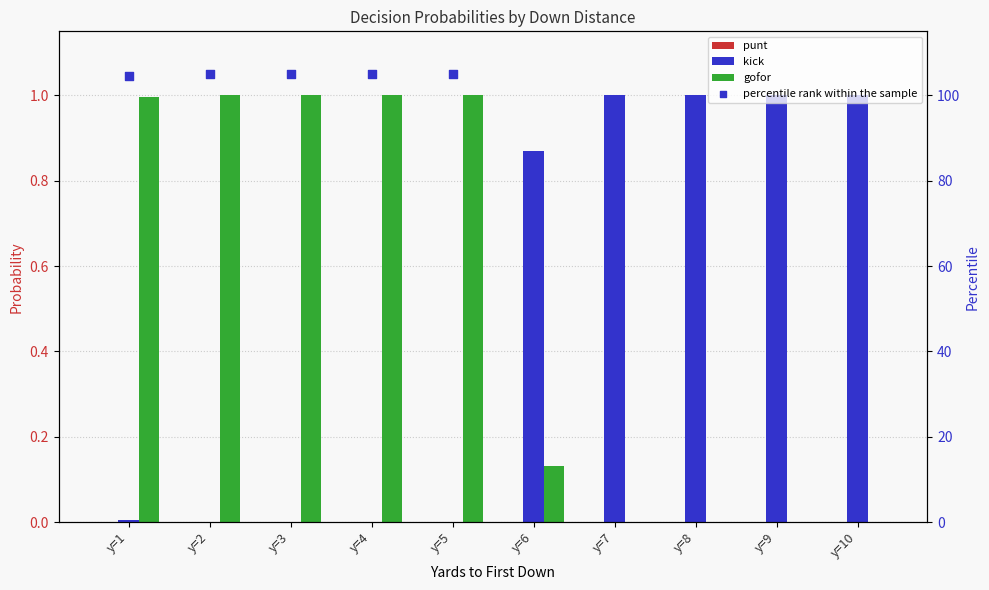

Is the value of percentile rank within the sample at y=4 greater than the value of punt at y=8?

Yes